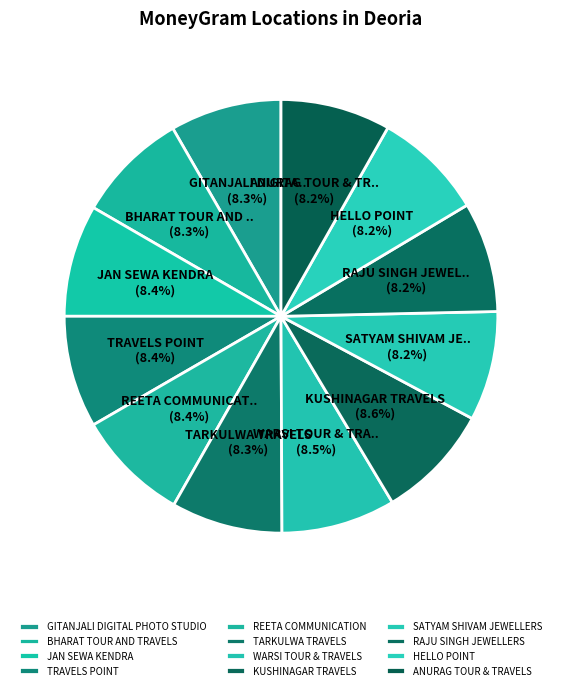

Which category has the smallest portion of the pie?

SATYAM SHIVAM JEWELLERS